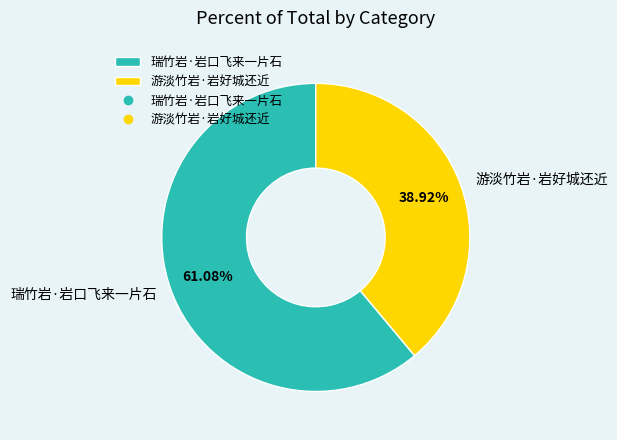

To the nearest percent, what percentage of the pie is 游淡竹岩·岩好城还近?

39%